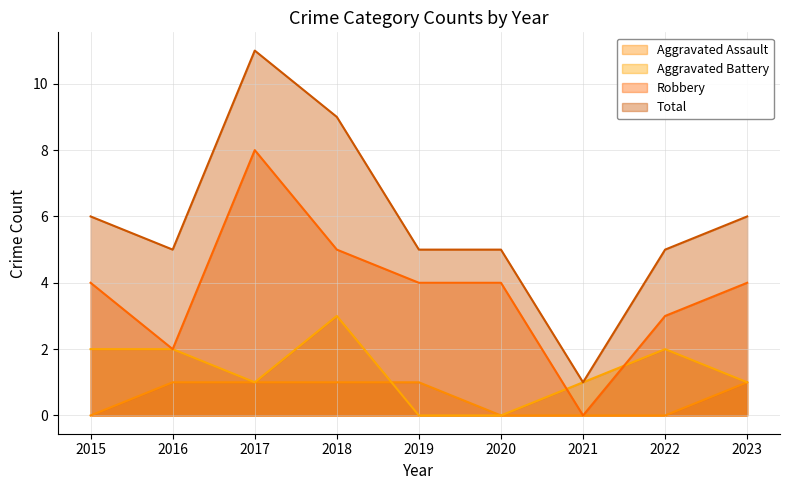

What is the difference between the maximum and minimum values in the Aggravated Battery series?

3